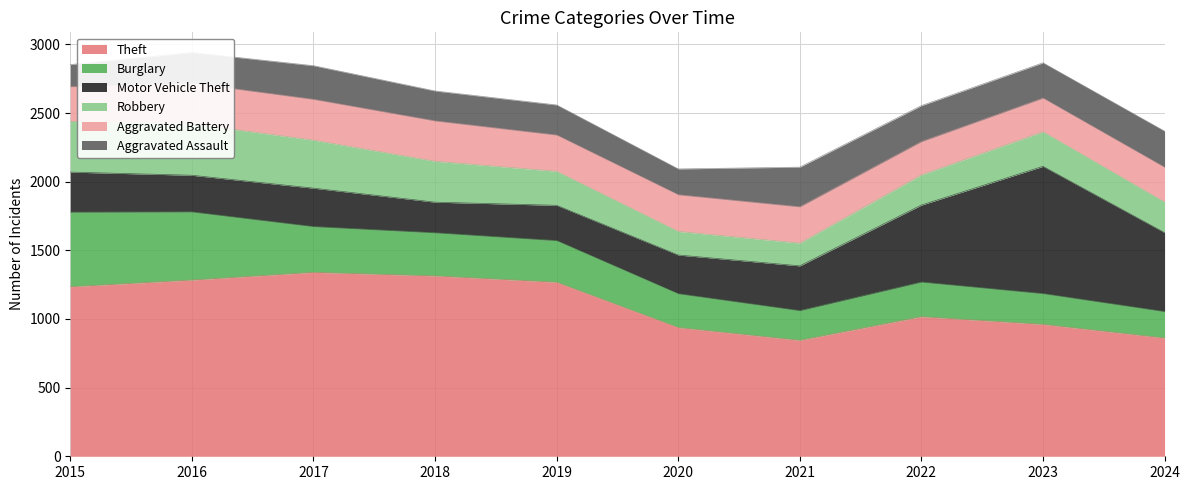

True or false: Theft and Motor Vehicle Theft intersect in this chart.

False